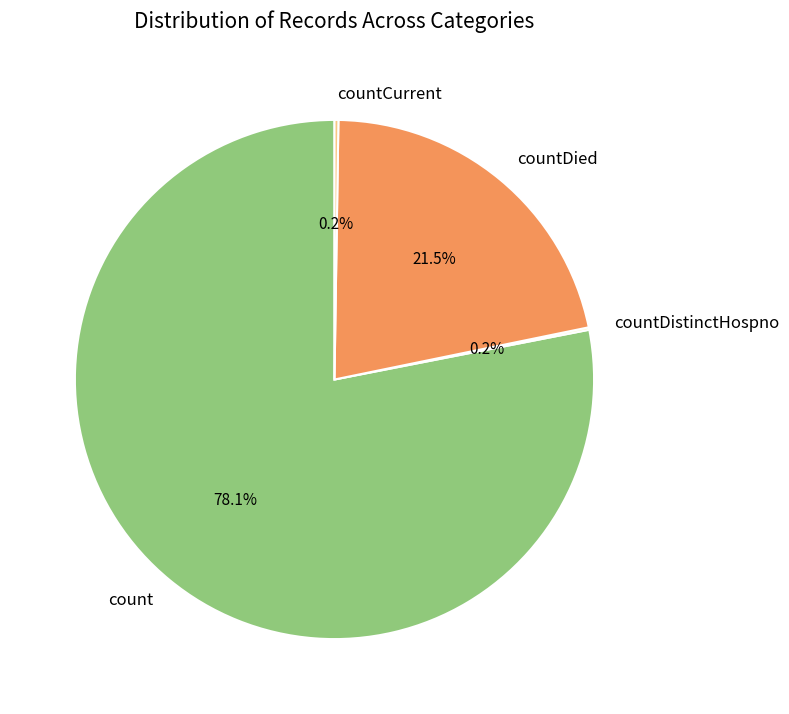

Does count account for over 50% of the chart?

Yes